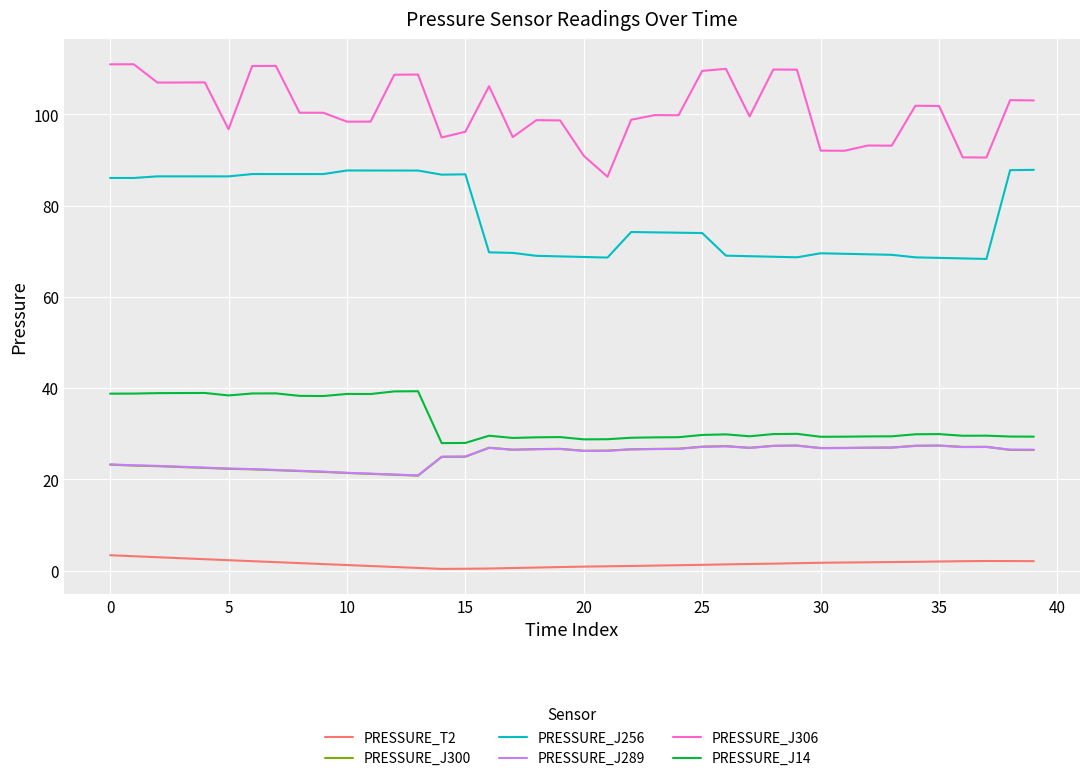

True or false: PRESSURE_J300 and PRESSURE_T2 intersect in this chart.

False